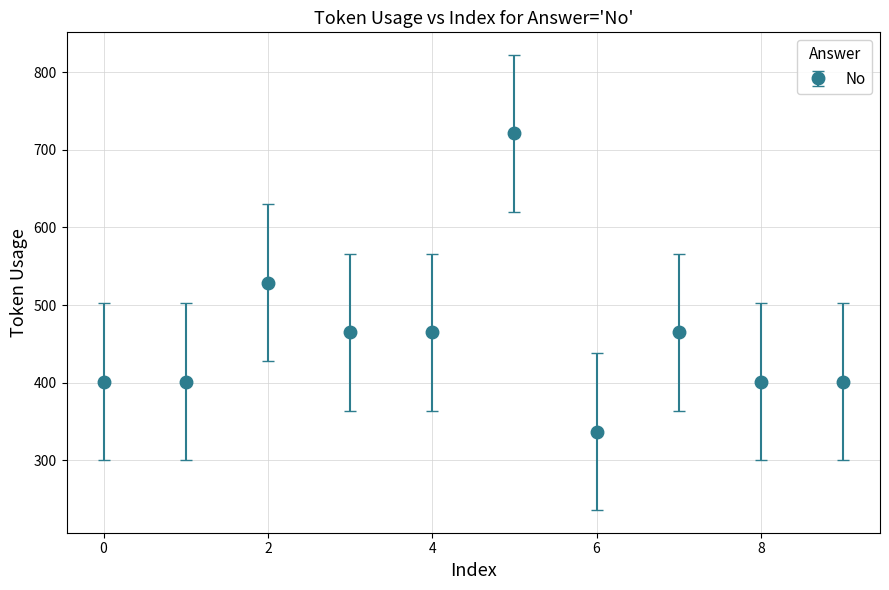

What is the value of the 3rd point from the left?

529